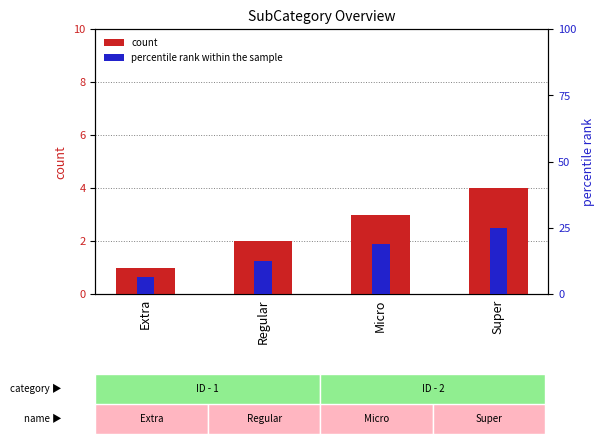

True or false: percentile rank within the sample has a value of 4.2 at Extra.

False